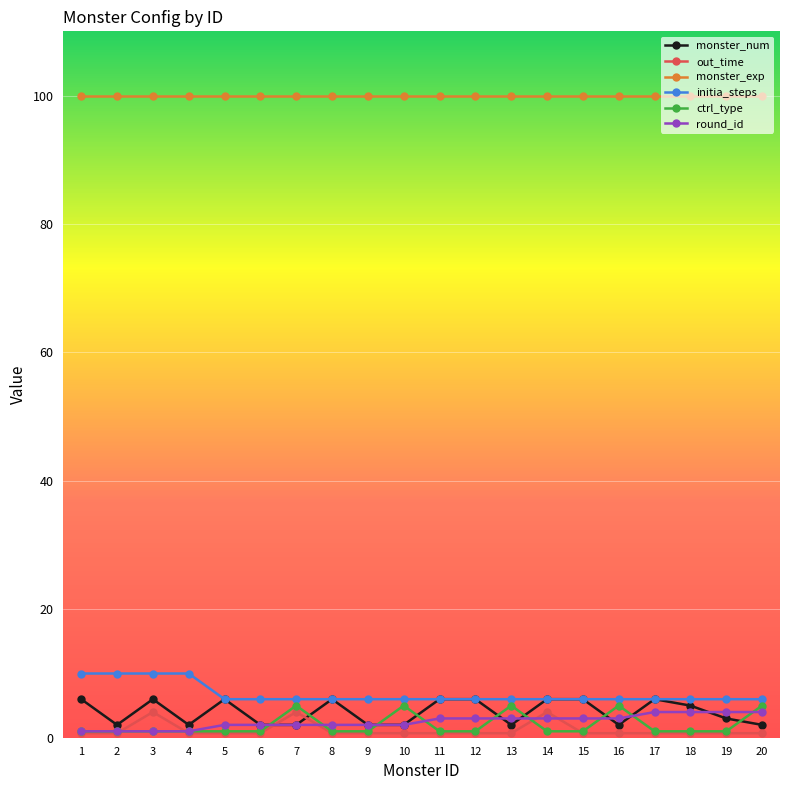

What is the difference between the maximum and second lowest values in the monster_num series?

4.0